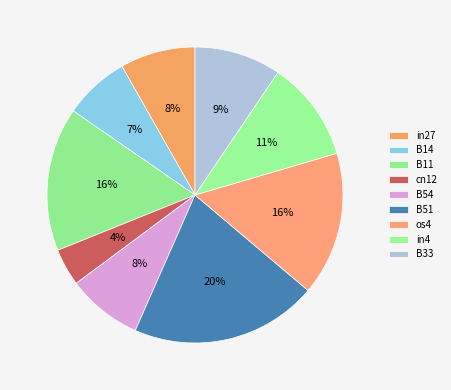

To the nearest percent, what portion does B33 represent?

9%